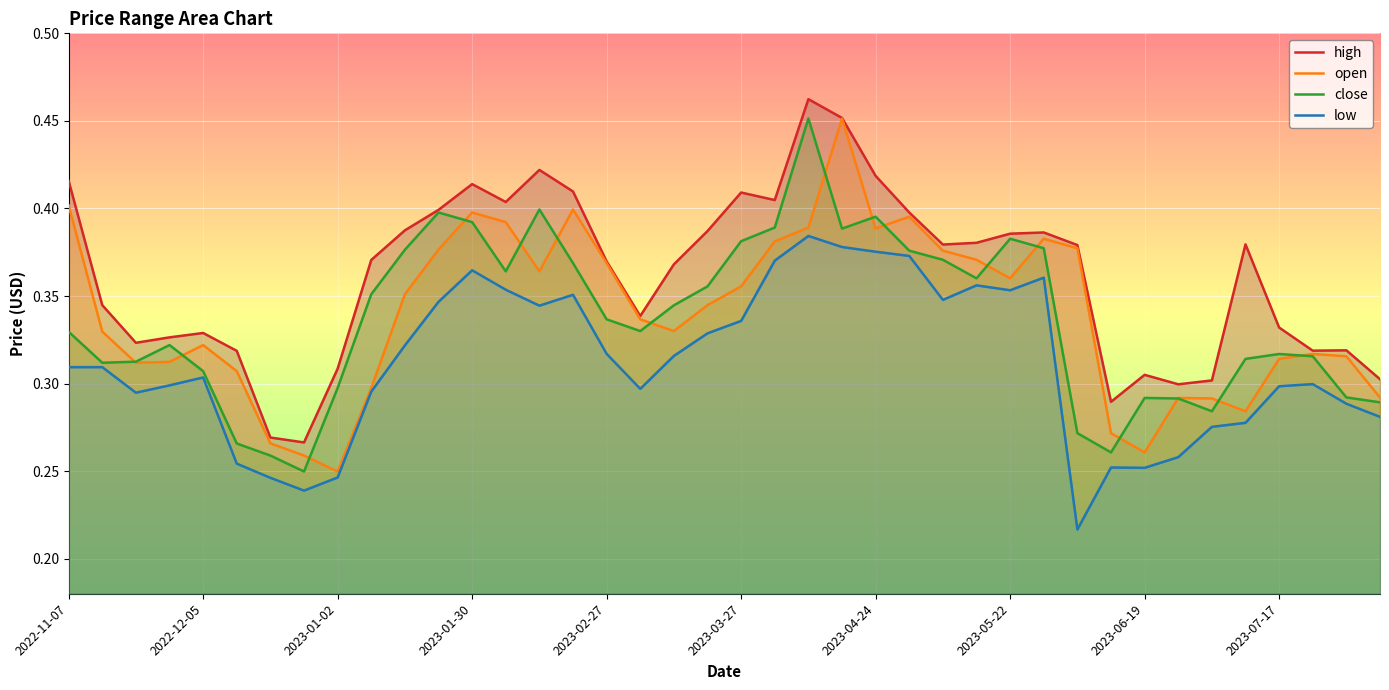

What is the difference between the second highest and minimum values in the close series?

0.1